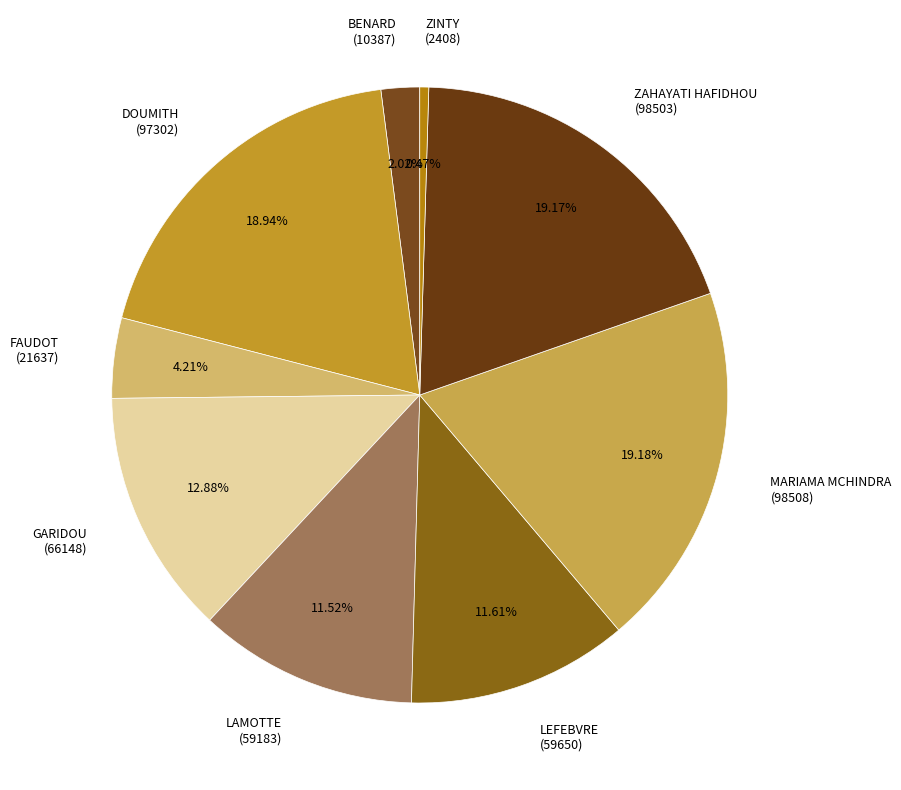

Approximately how many times larger is the value at MARIAMA MCHINDRA (98508) compared to ZAHAYATI HAFIDHOU (98503)?

1.0